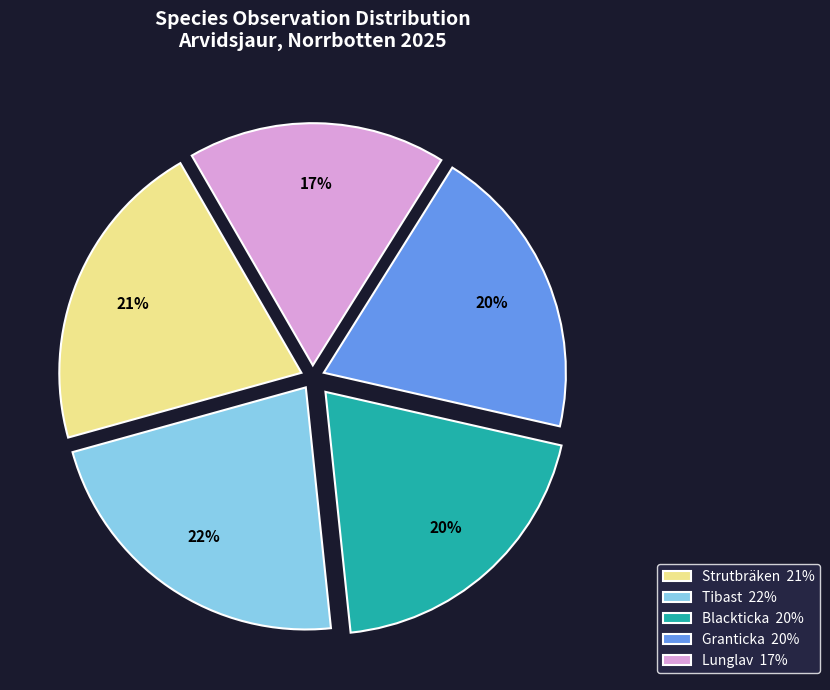

To the nearest percent, what portion does Blackticka represent?

20%